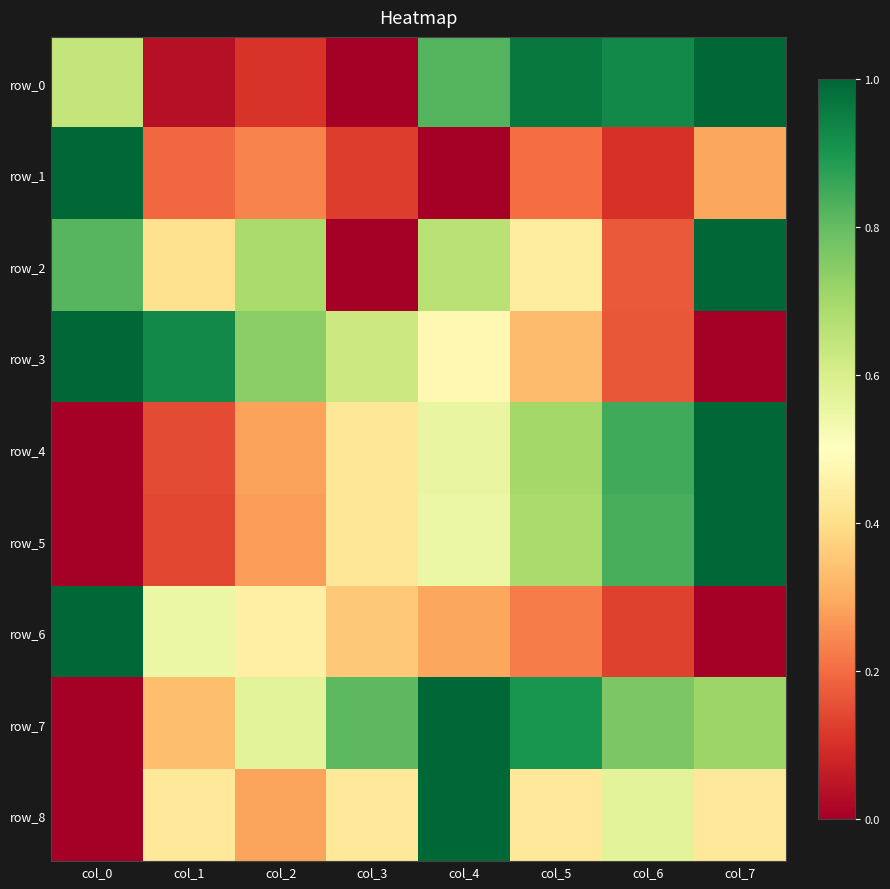

What is the maximum value shown in the chart?

1.0